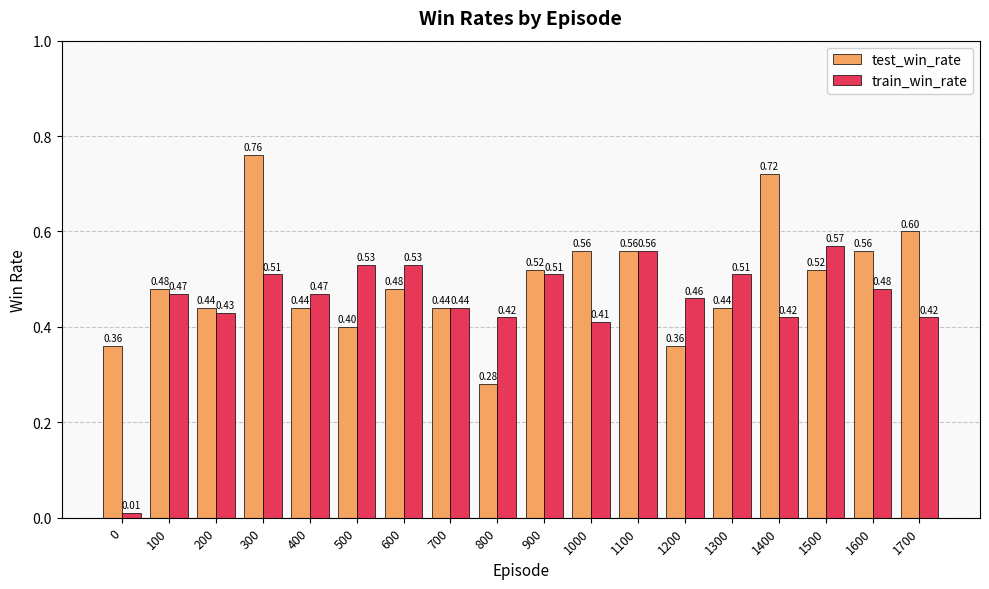

List the series in order of their overall mean, highest first.

test_win_rate, train_win_rate